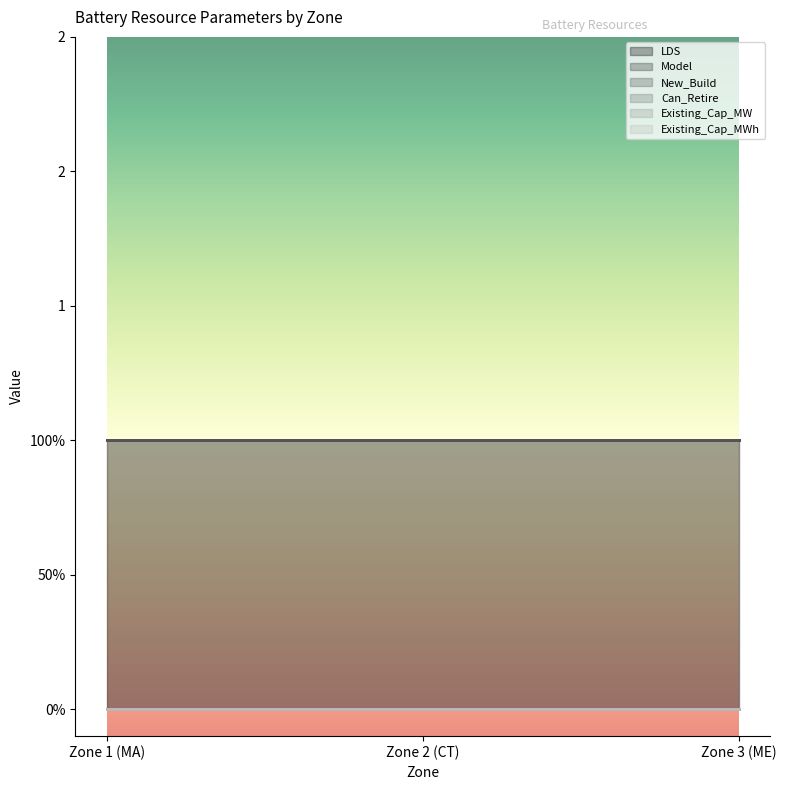

Which category has the lowest value across all series?

Zone 1 (MA)